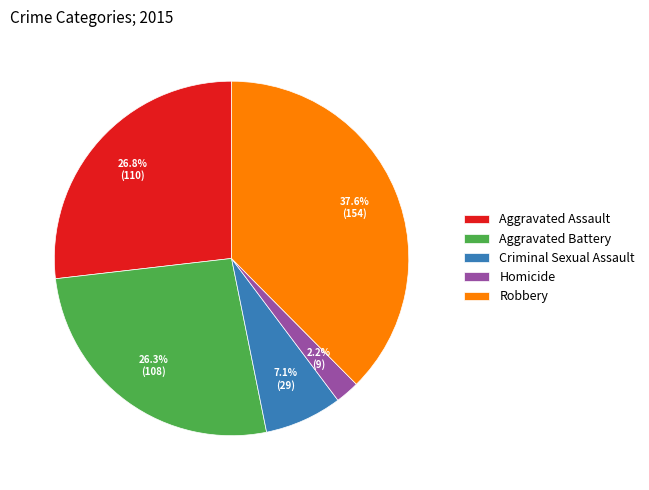

Is Robbery the majority of the pie?

No